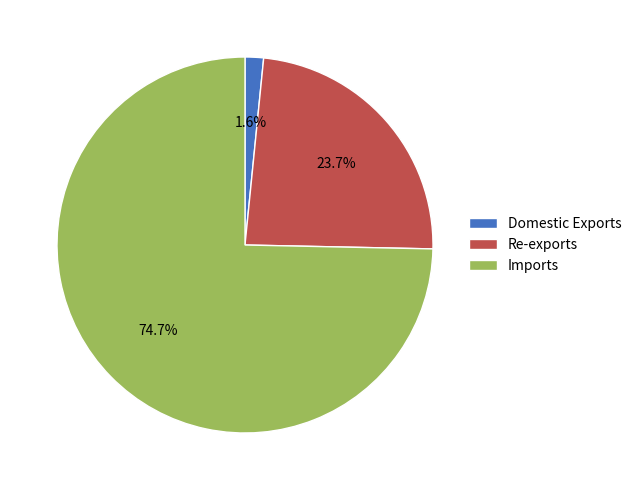

To the nearest percent, what portion does Domestic Exports represent?

2%